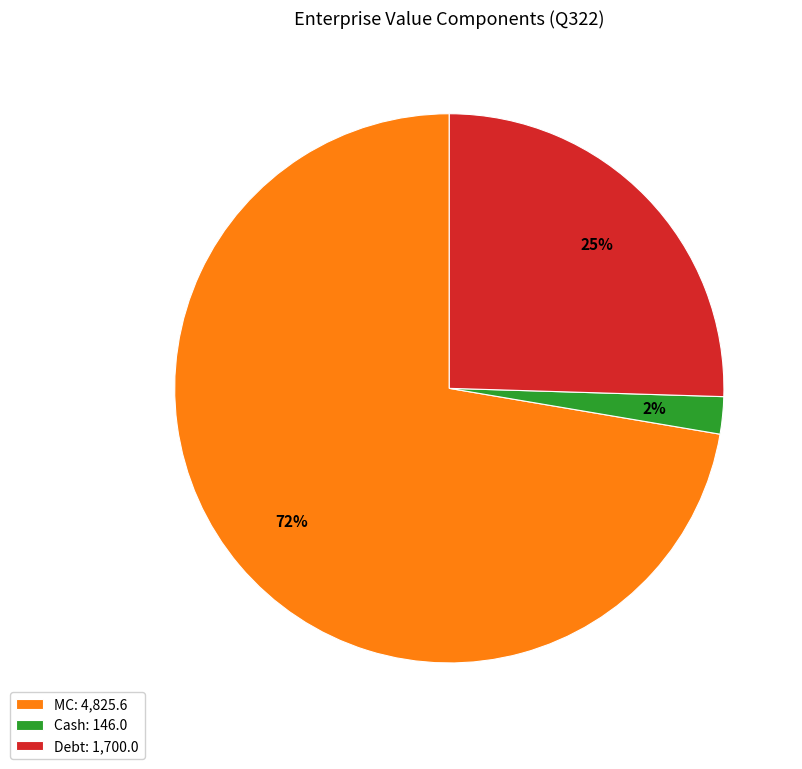

What is the largest slice in the pie chart?

MC: 4,825.6